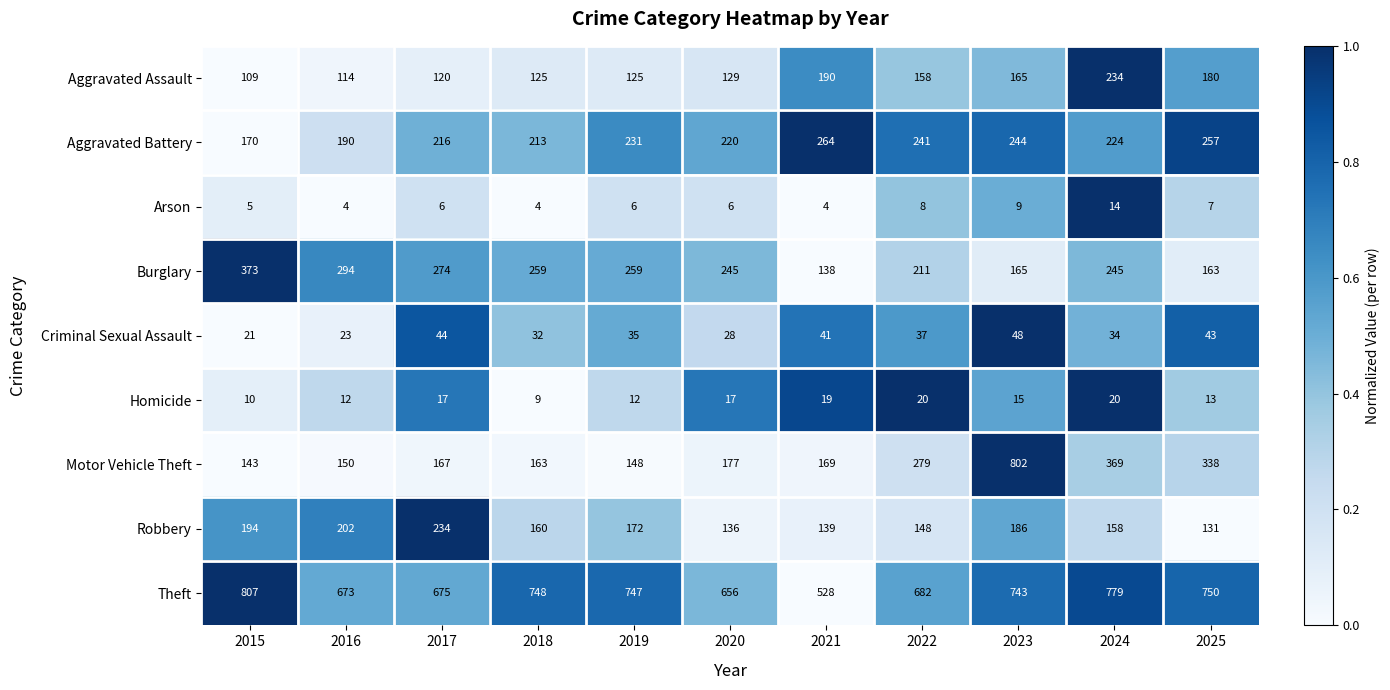

What is the total value across all series at 2017?

1753